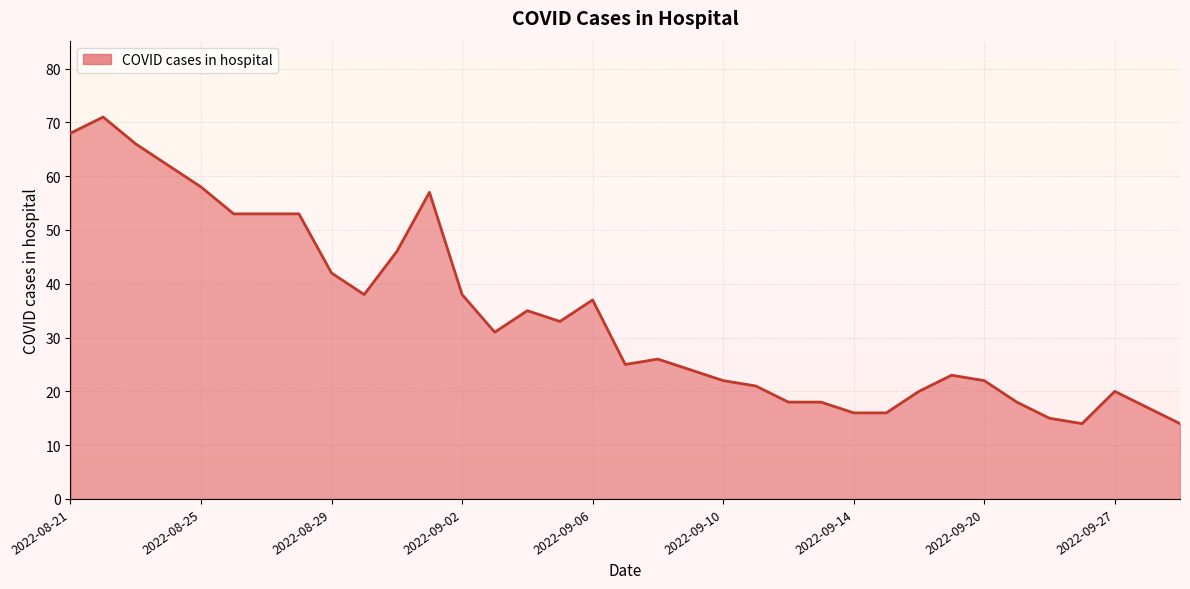

What is the greatest value displayed?

71